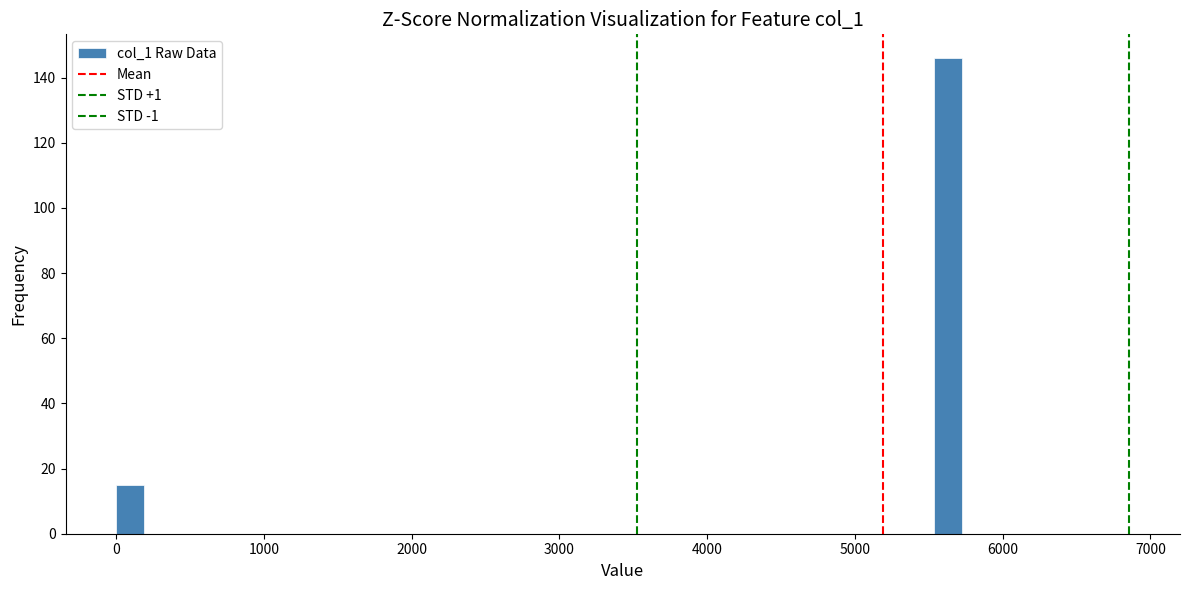

Around what value on the x-axis is the tallest bar? Give the approximate position of its centre, as read against the axis.

5600